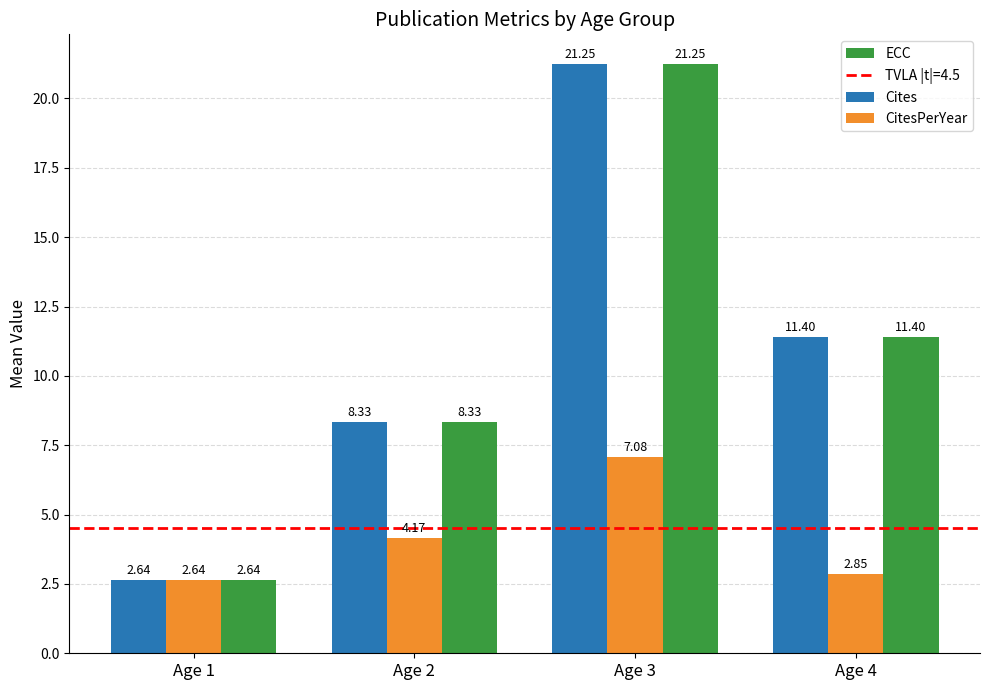

List the labels in order of Cites value, largest first.

Age 3, Age 4, Age 2, Age 1